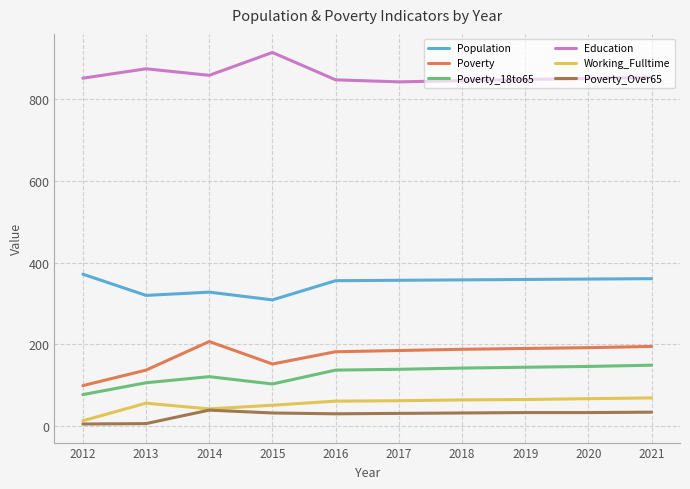

What are all the series names shown in the legend?

Population, Poverty, Poverty_18to65, Education, Working_Fulltime, Poverty_Over65